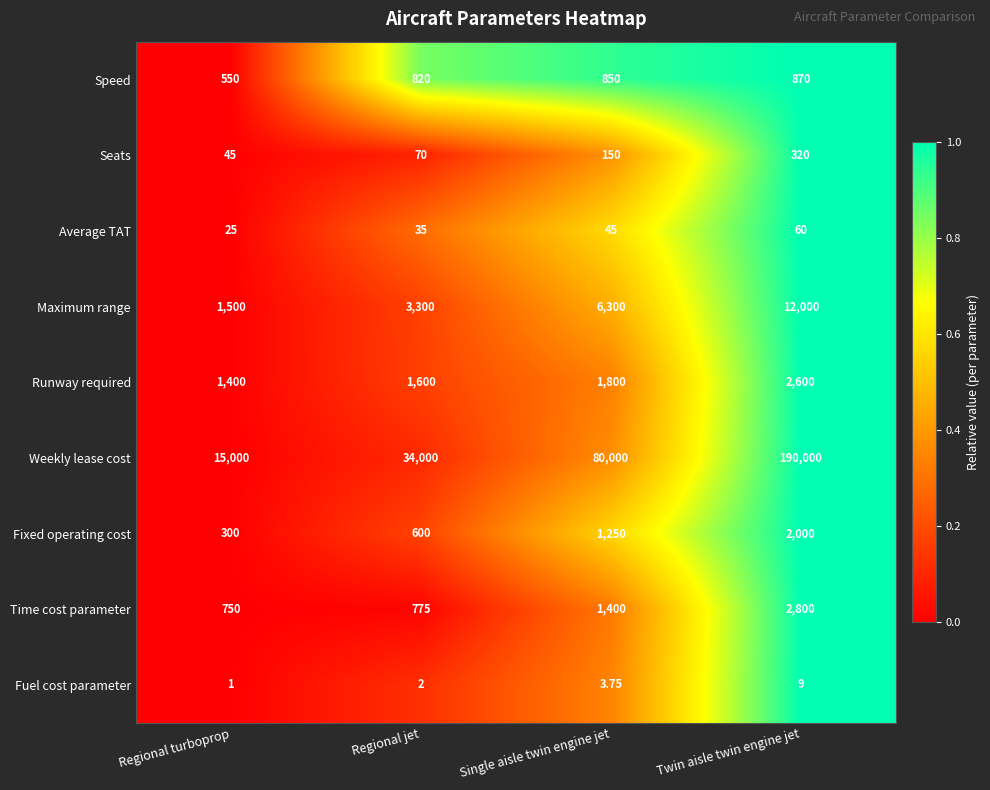

At which category is the sum across all series the highest?

Twin aisle twin engine jet